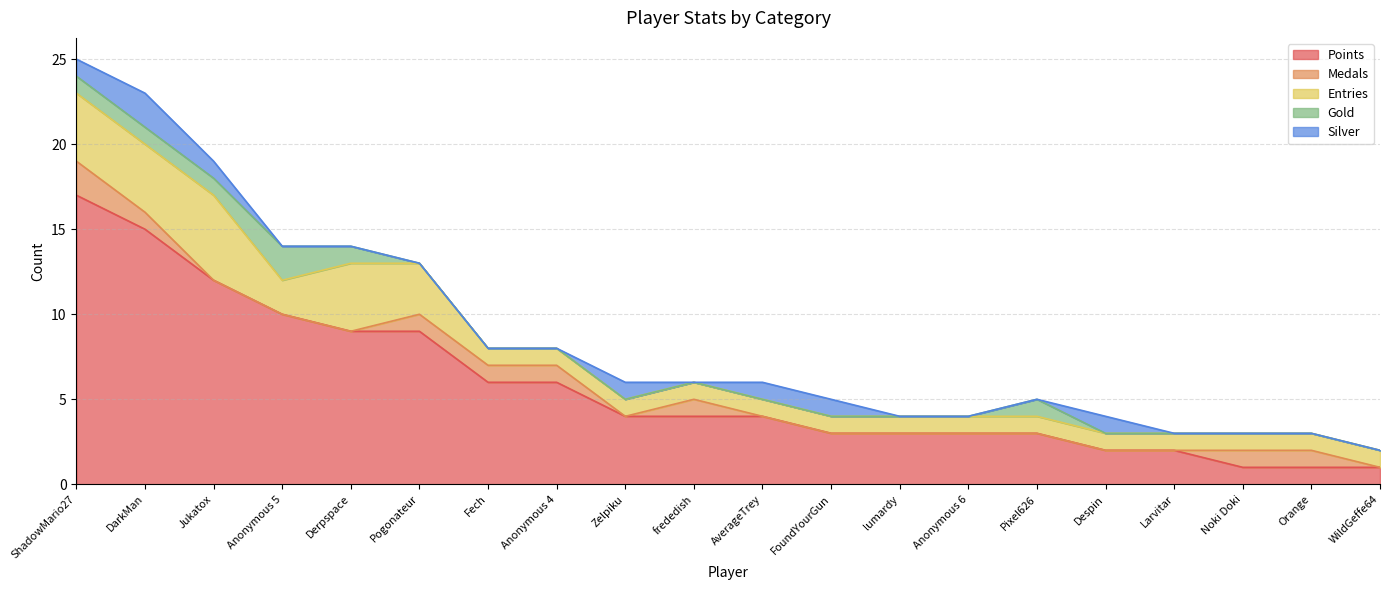

True or false: Entries and Medals cross at least once.

False